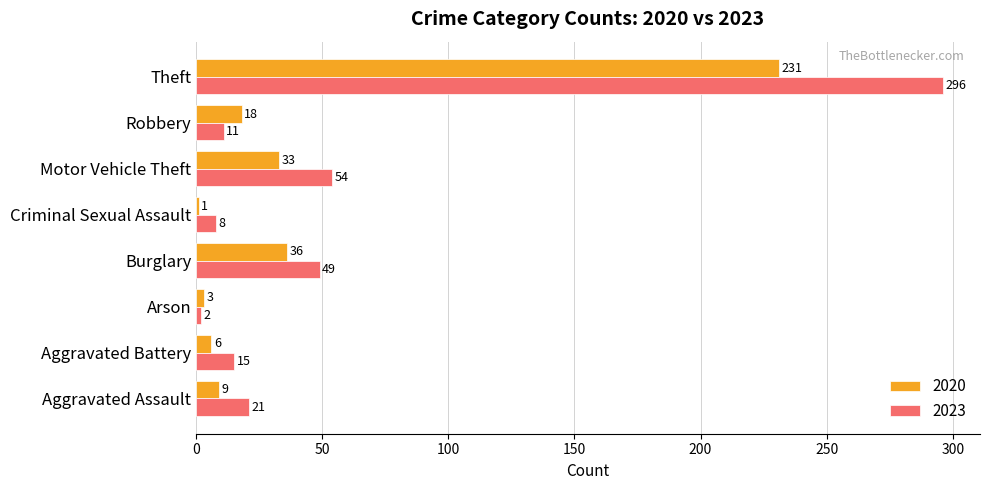

Which category has the highest value across all series?

Theft